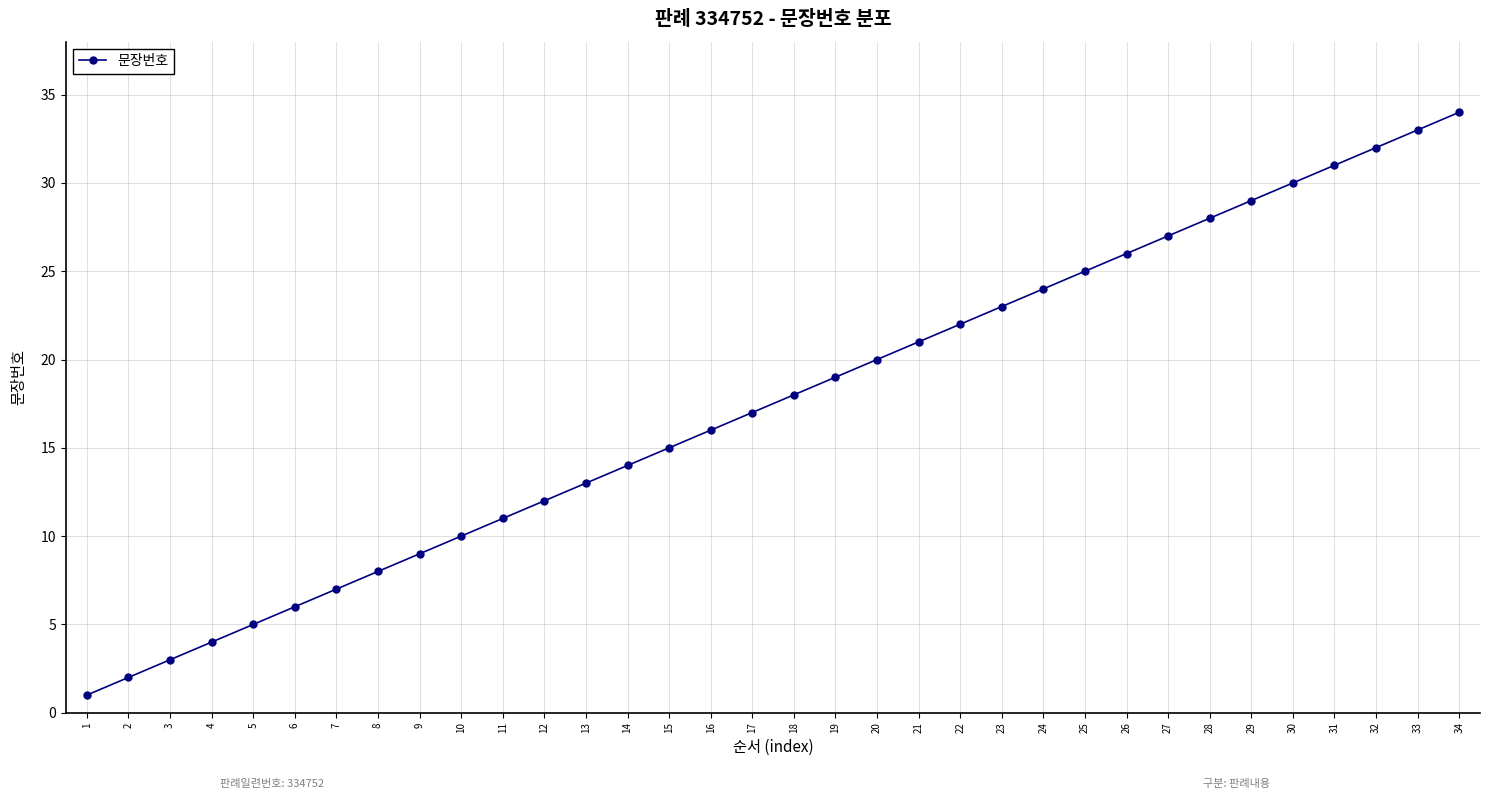

The chart shows a value of 21 at 21. True or false?

True